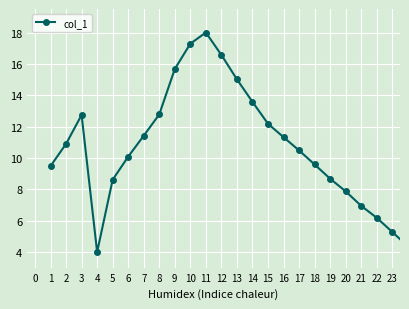

What is the average value?

10.8